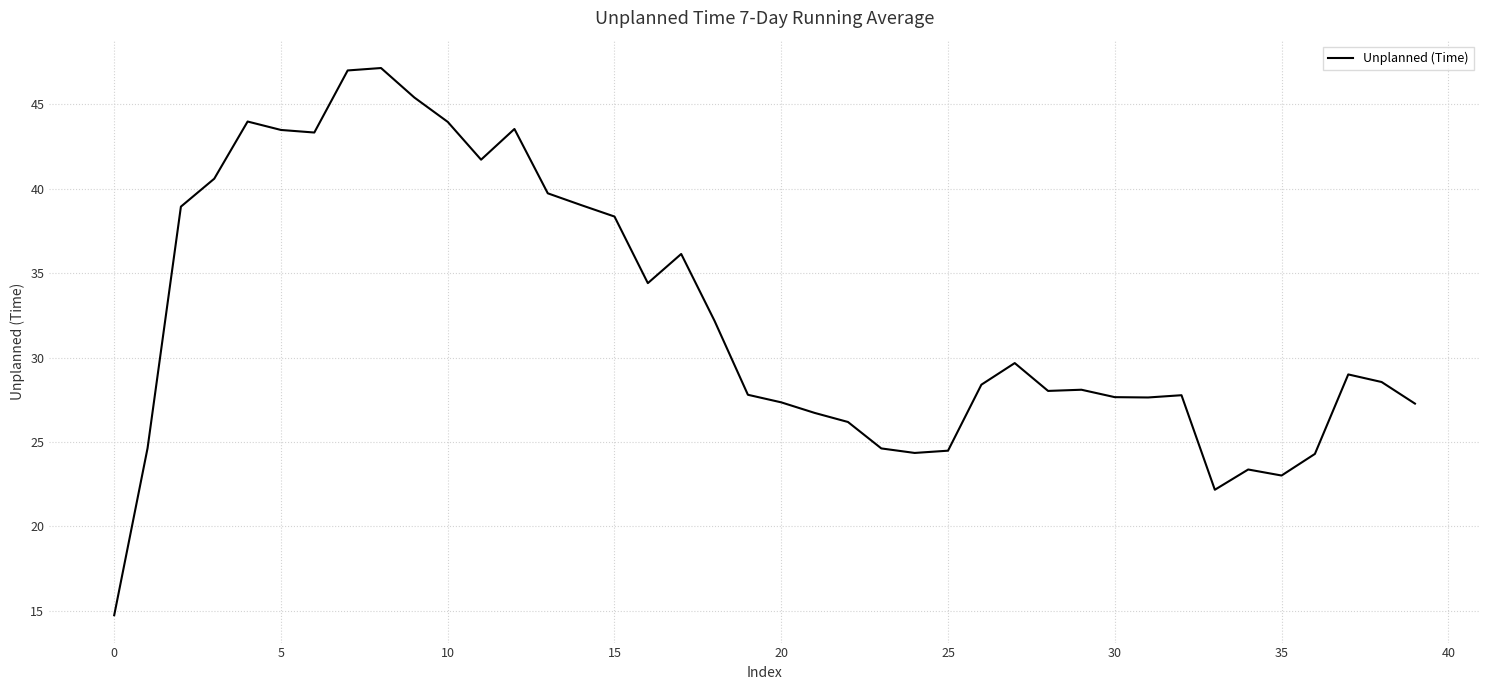

True or false: the data has more than 2 interior local peaks.

True